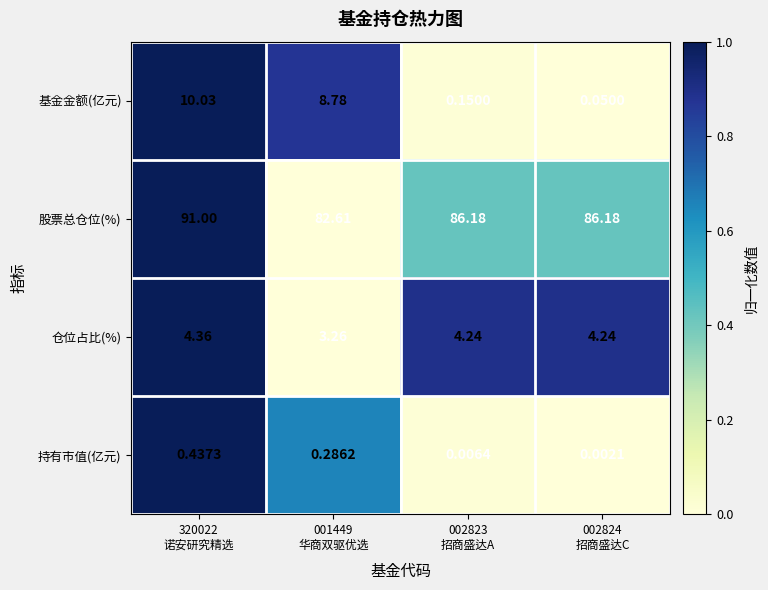

At how many categories does at least one series exceed 0?

4